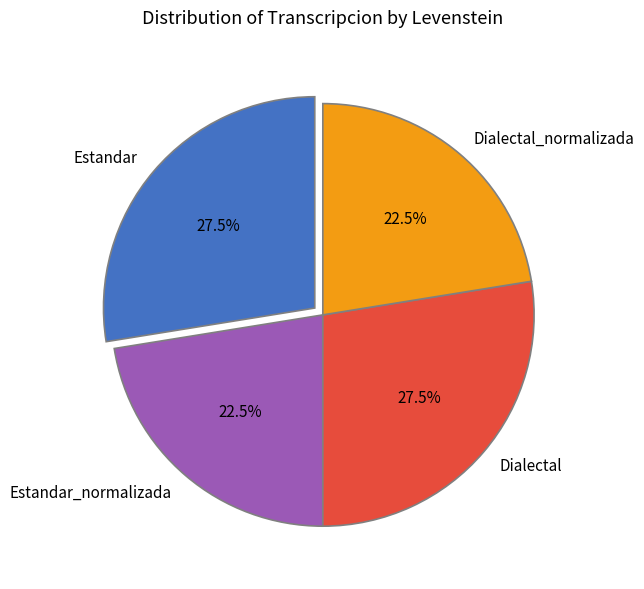

Combined, what portion of the pie is Dialectal and Estandar_normalizada?

50.0%